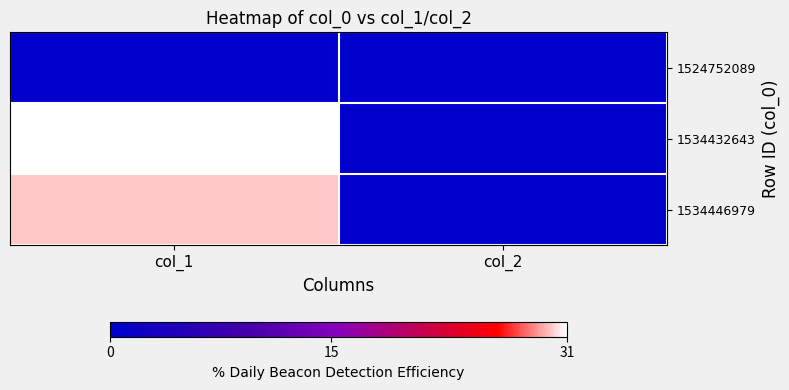

What is the spread (max minus min) of values at col_1?

31